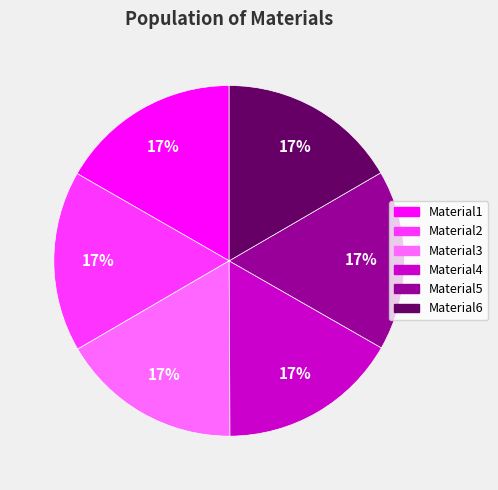

Is the sum of Material4 and Material1 greater than half?

No